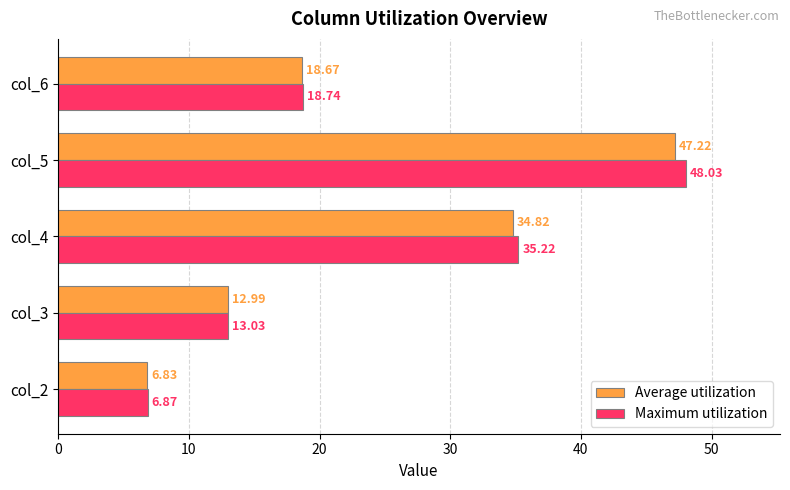

What is the difference between the highest and lowest values at col_4?

0.4